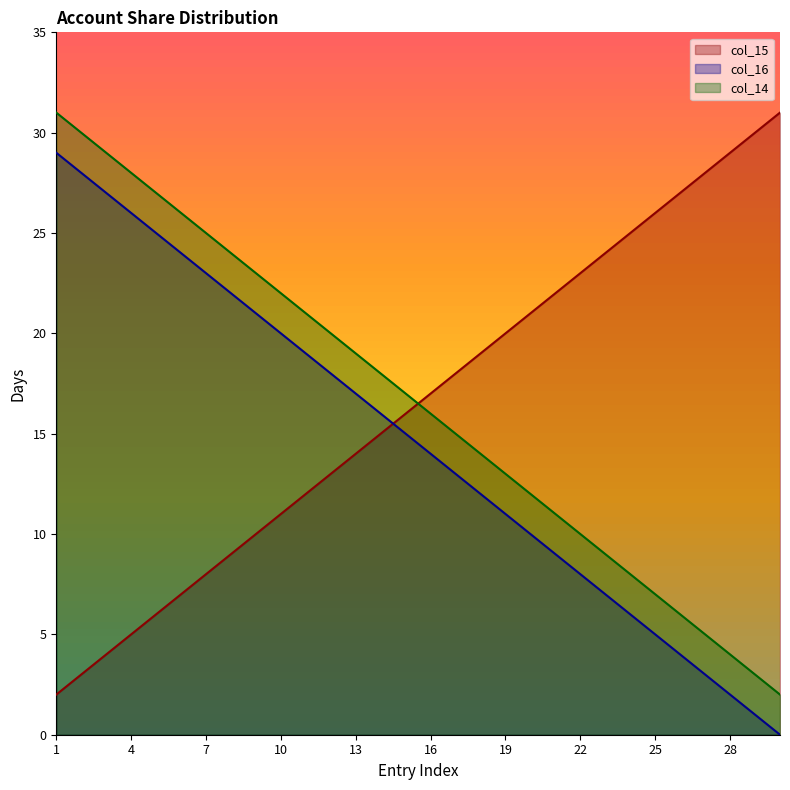

Where is col_15 nearest to the value 16?

15